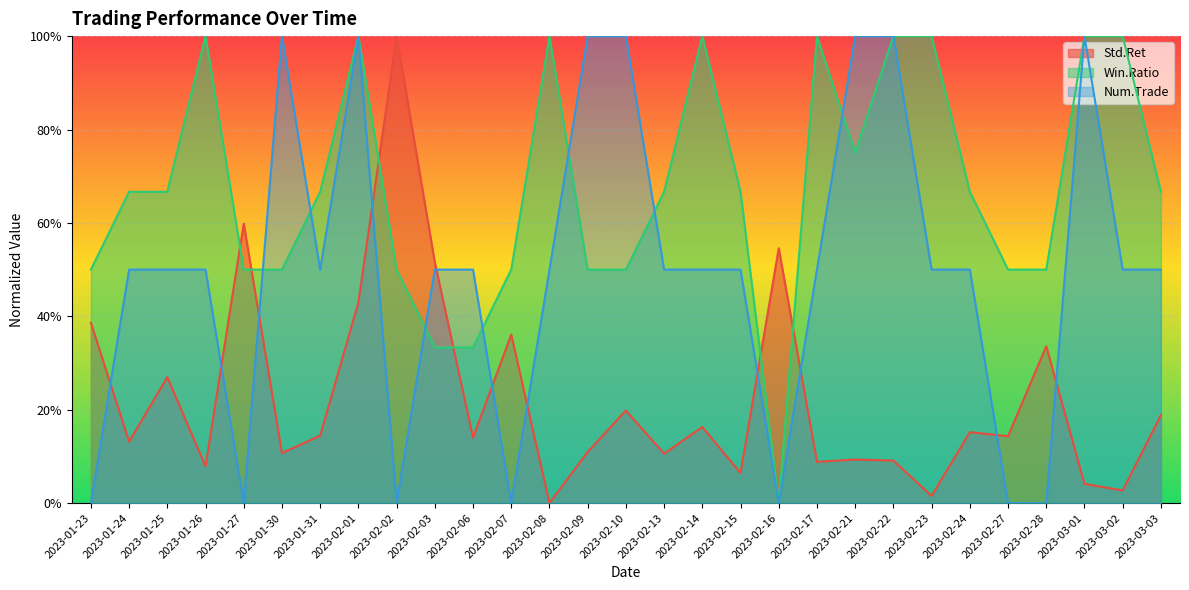

Which label corresponds to the largest value in the chart?

2023-02-02